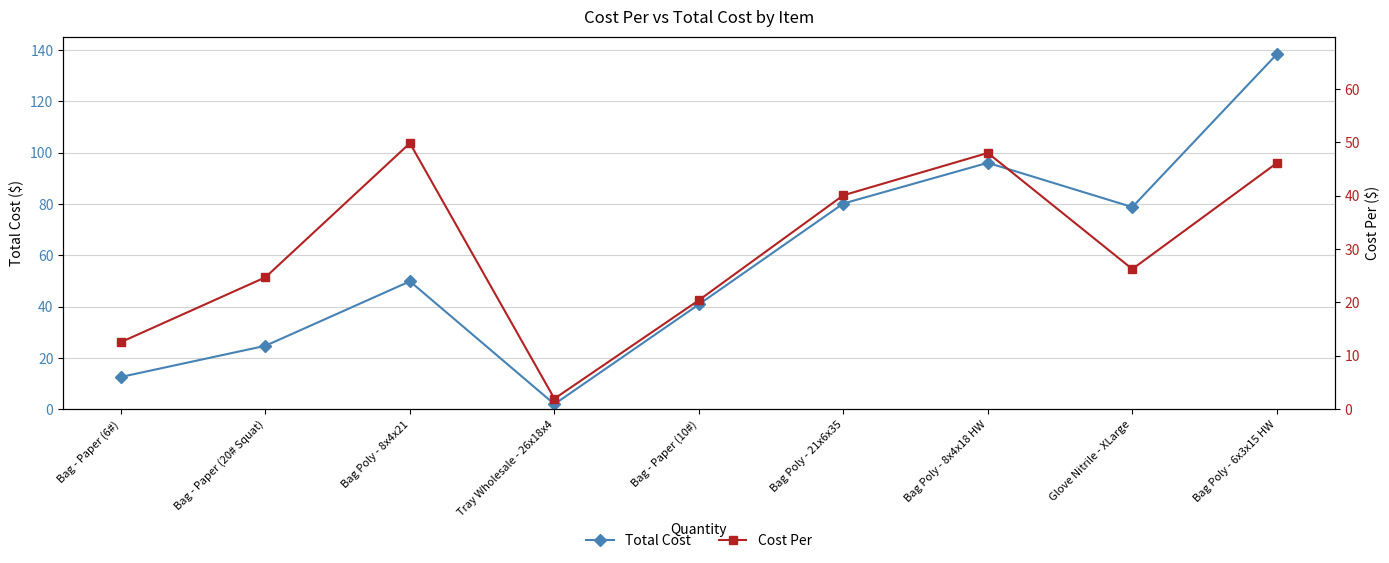

The value of Cost Per at Bag - Paper (6#) is 12.6. True or false?

True